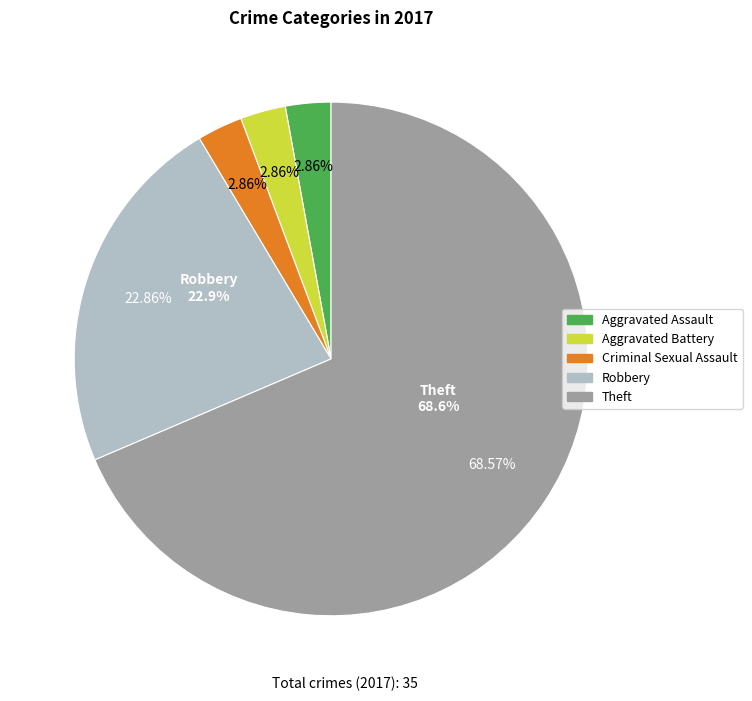

What percentage is the Criminal Sexual Assault slice, to the nearest percent?

3%